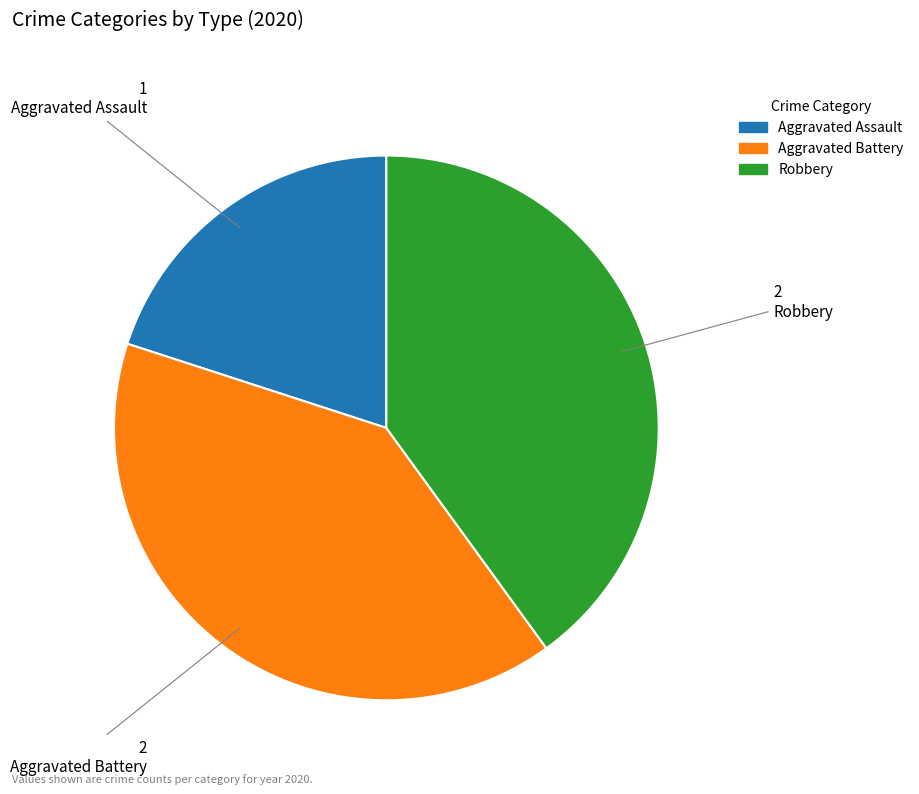

Is it true that Aggravated Assault is 20% of the pie?

True